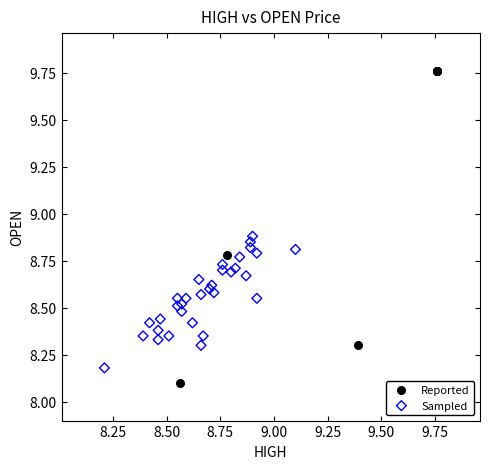

Which series has the largest Y range (max minus min)?

Reported